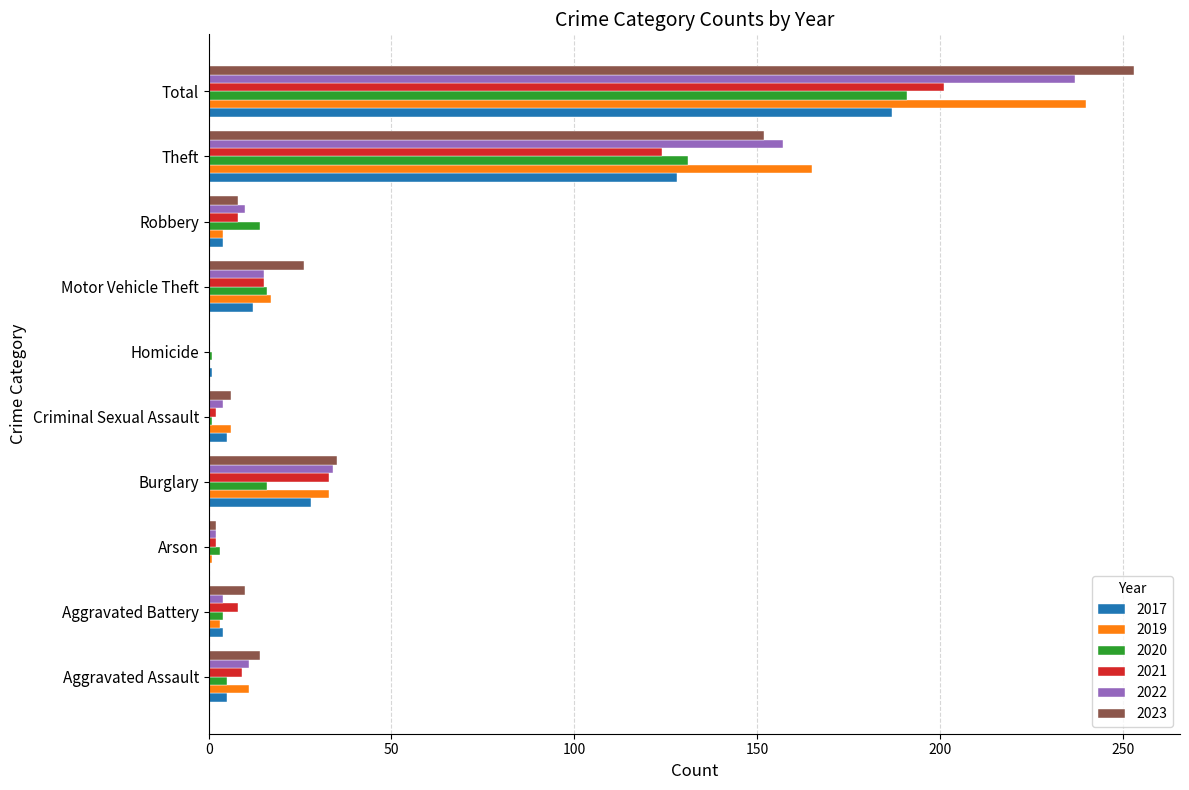

What is the total value across all series at Theft?

857